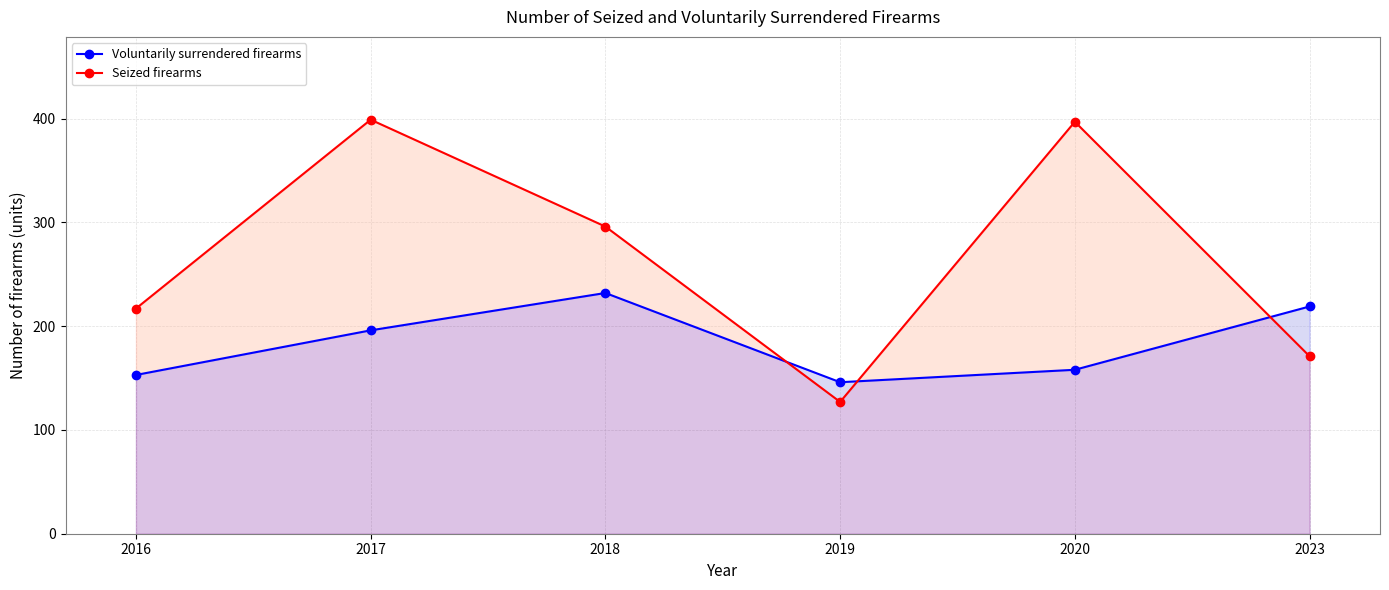

How many intersections are there between Seized firearms and Voluntarily surrendered firearms?

3